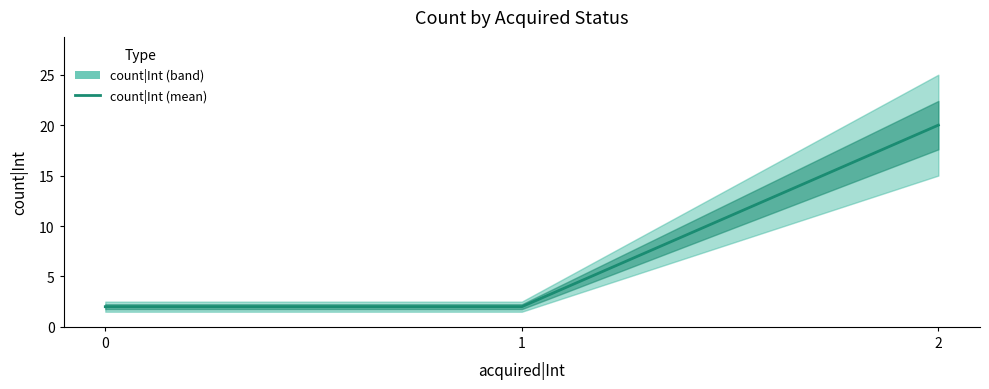

How many distinct data groups are displayed?

1